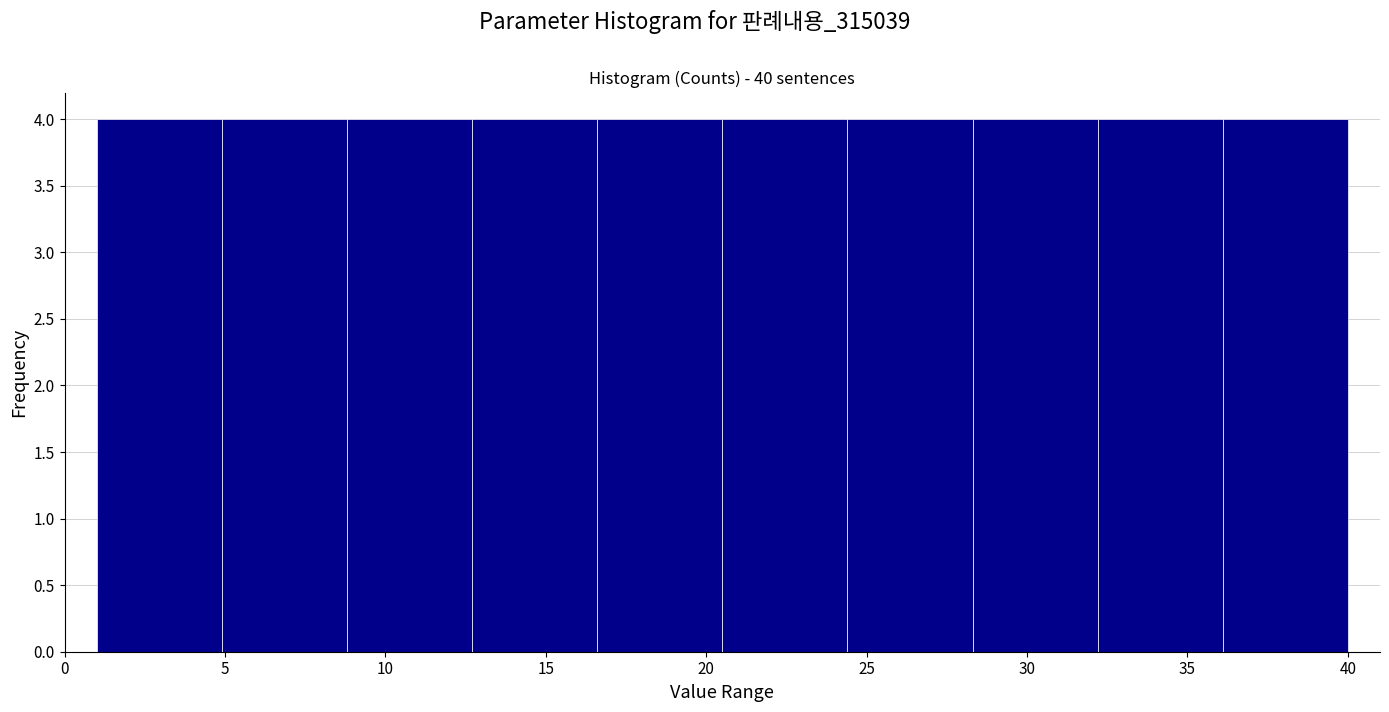

How tall is the bar that spans 1.0 to 4.9 on the x-axis? Neither the bar edges nor the heights are printed on the chart, so give them approximately, as read against the axes.

4